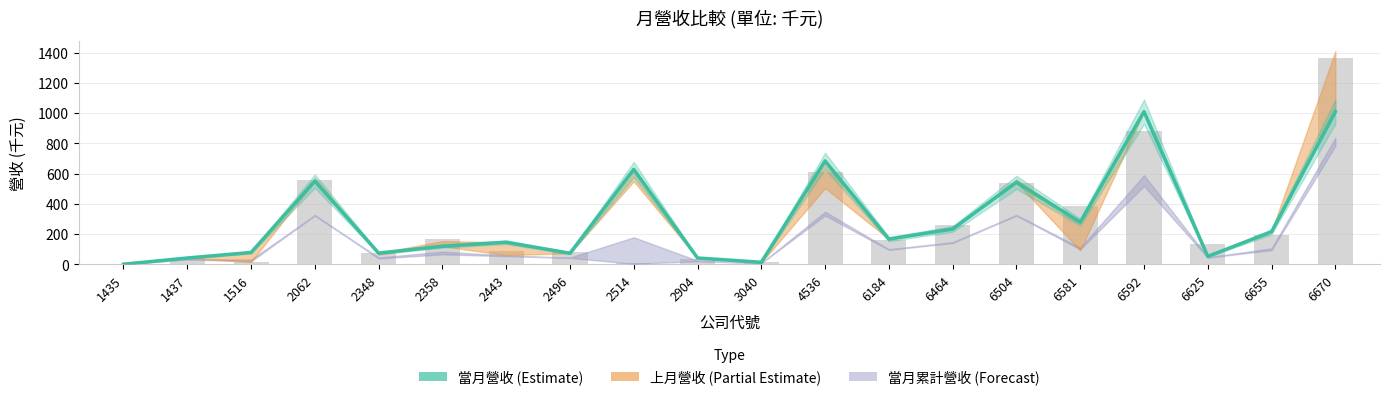

Where does the 去年當月營收 series first go above 161?

2062